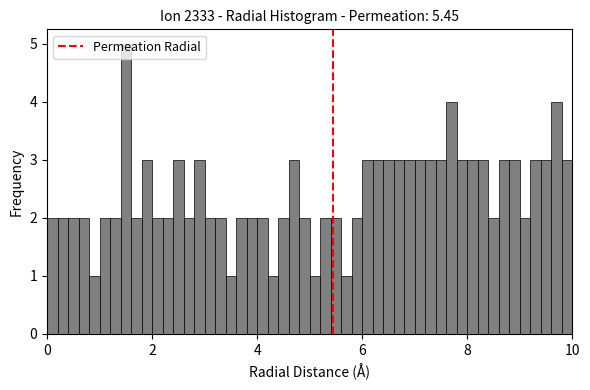

Read against the x-axis, roughly where is the centre of the tallest bar?

1.6